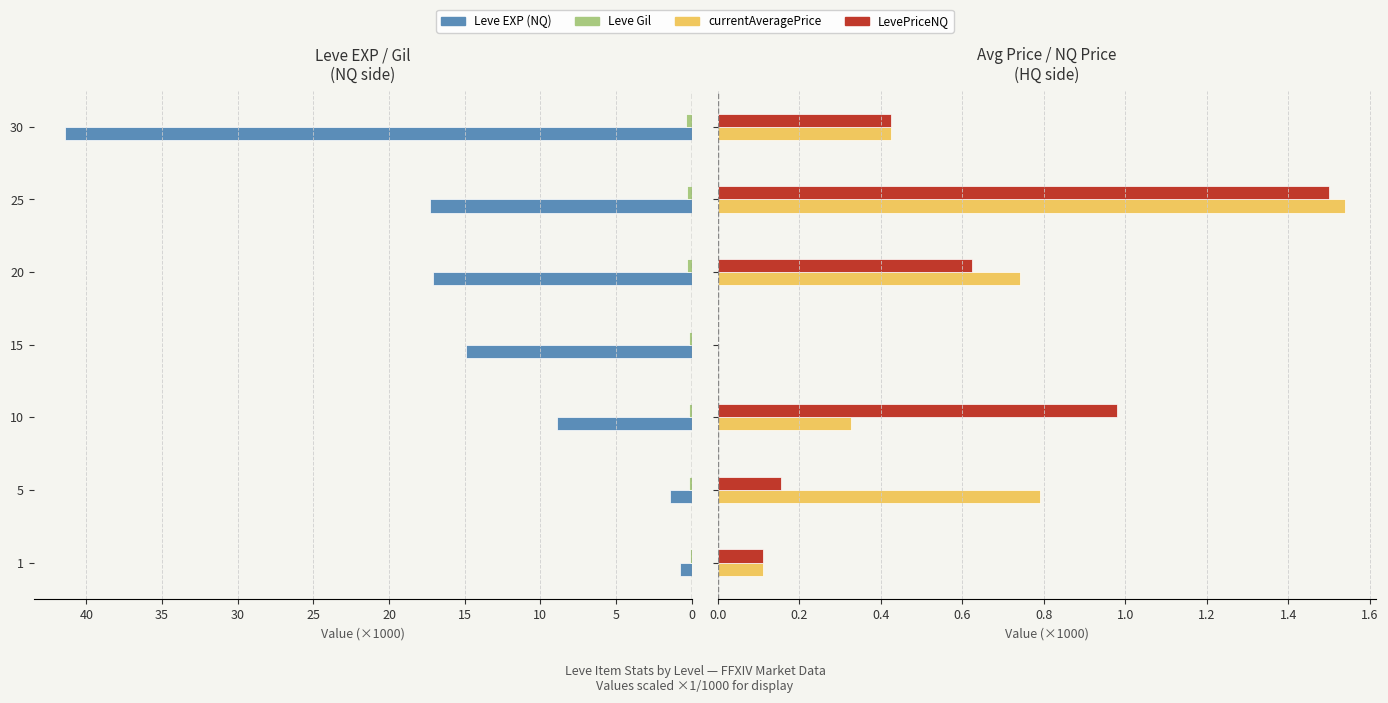

How many bars are there in each group?

4